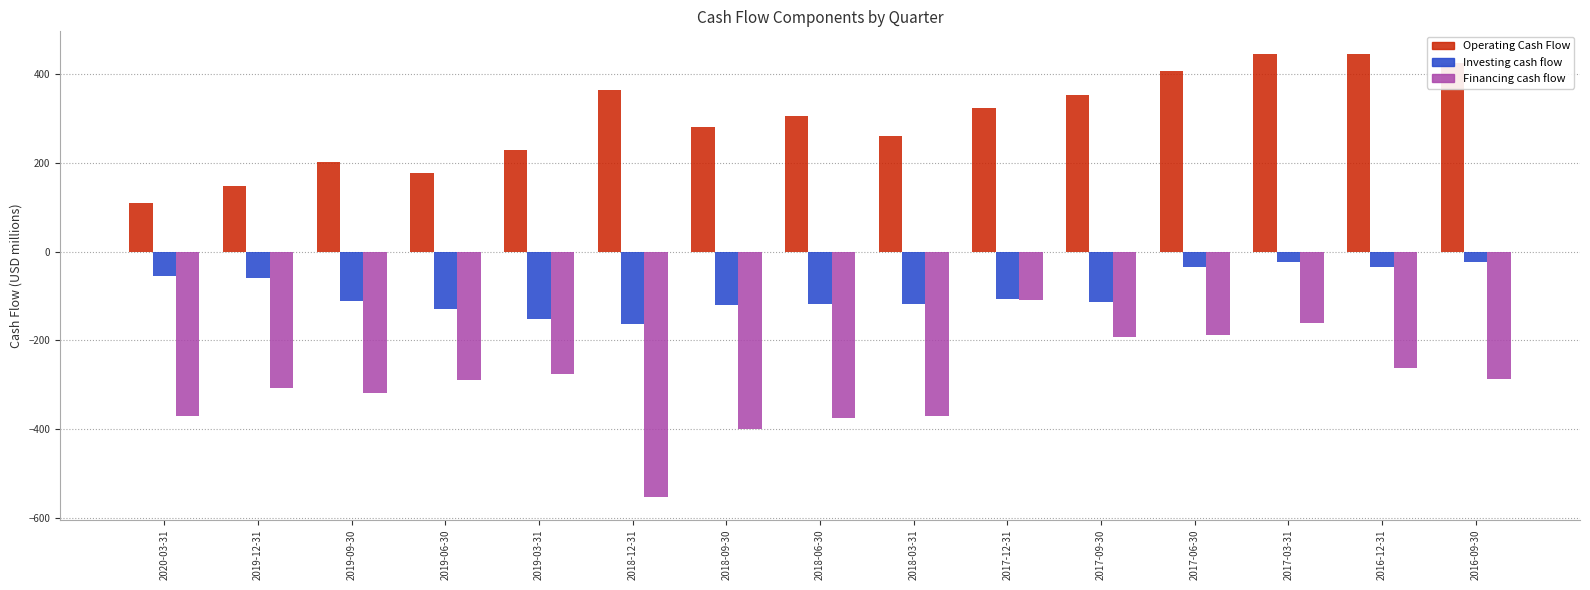

What is the difference between the maximum and minimum values in the Operating Cash Flow series?

337